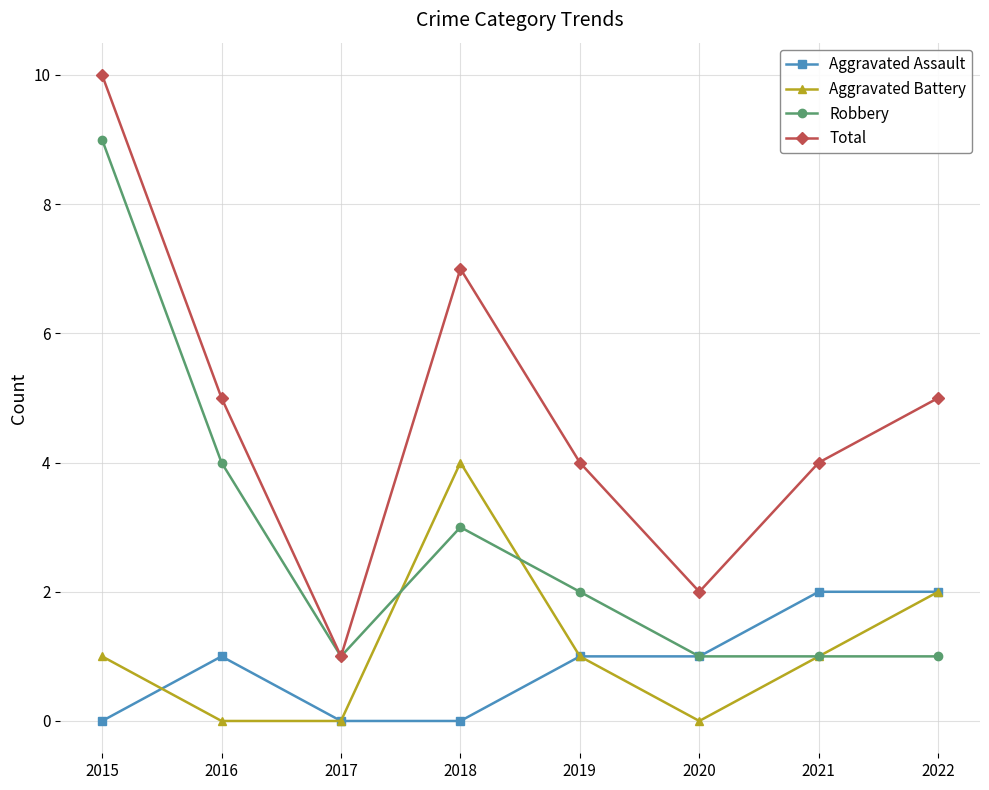

Which series has the widest spread of values?

Total